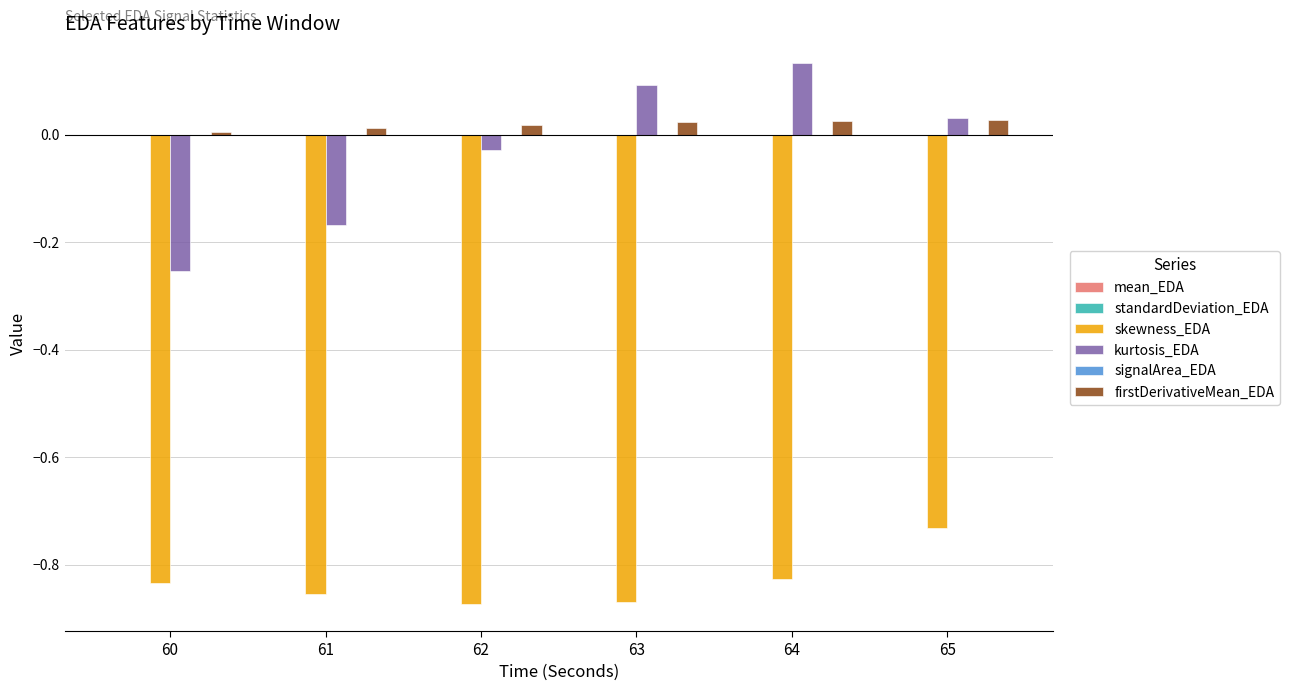

The value of skewness_EDA at 62 is -0.3. True or false?

False